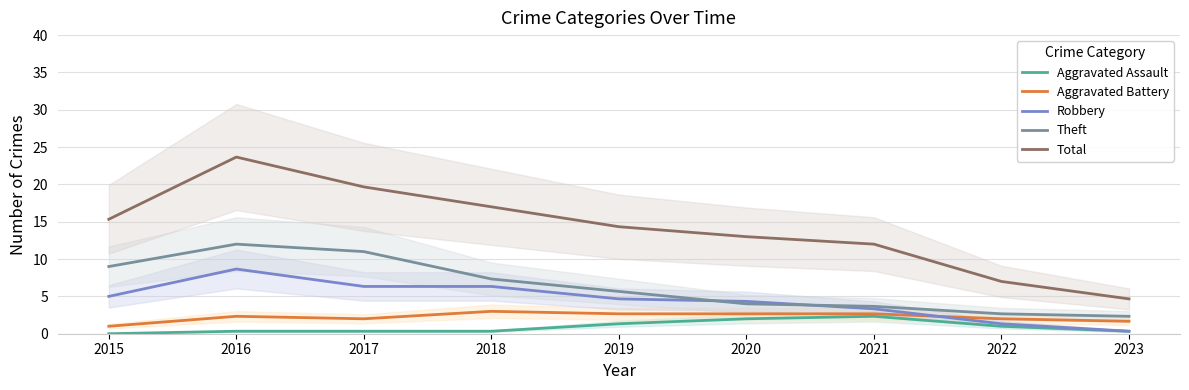

What is the sum of all Theft values?

57.7